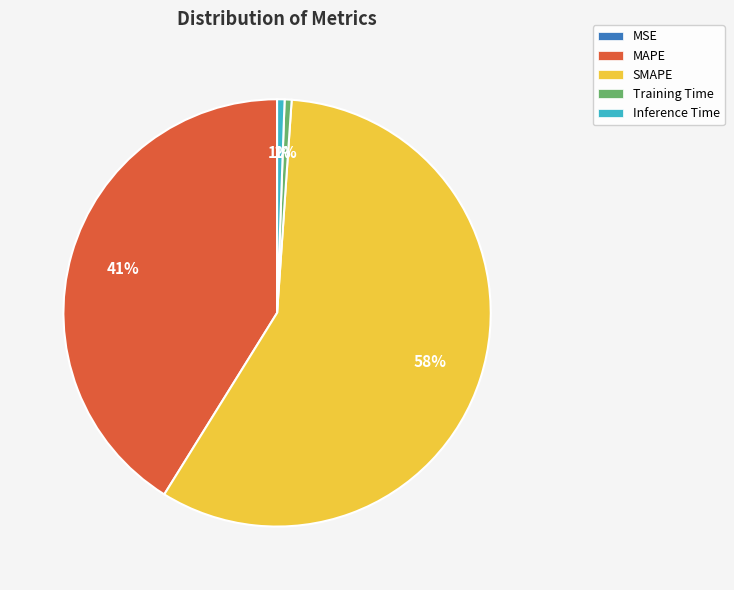

What percentage is the MAPE slice, to the nearest percent?

41%